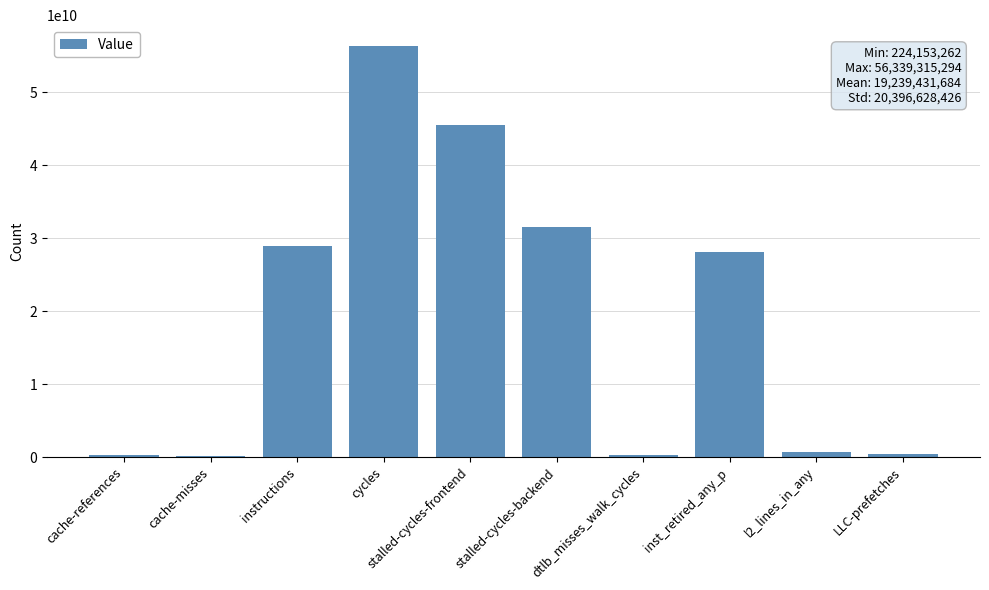

Where is the data nearest to the value 28281734278?

inst_retired_any_p